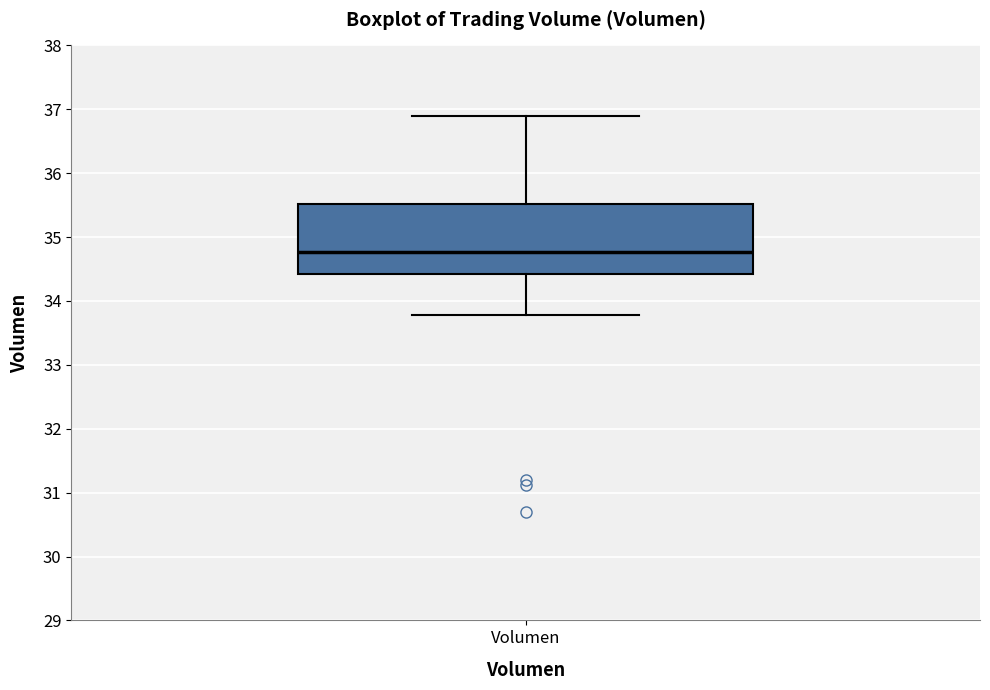

Read this box plot against the y-axis: the position of the median line, the range covered by the box, and the ends of both whiskers. The values are not printed on the chart, so give them approximately, as read against the axis.

median 34.8, box 34.4 to 35.5, whiskers 33.8 to 36.9